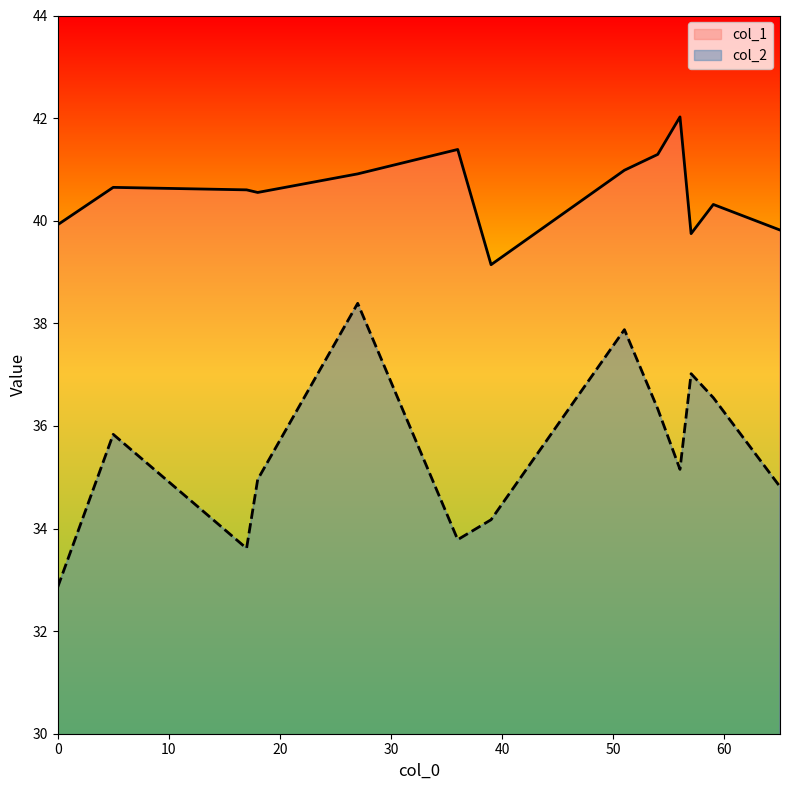

Is it true that col_1 equals 39.1 at 39?

True